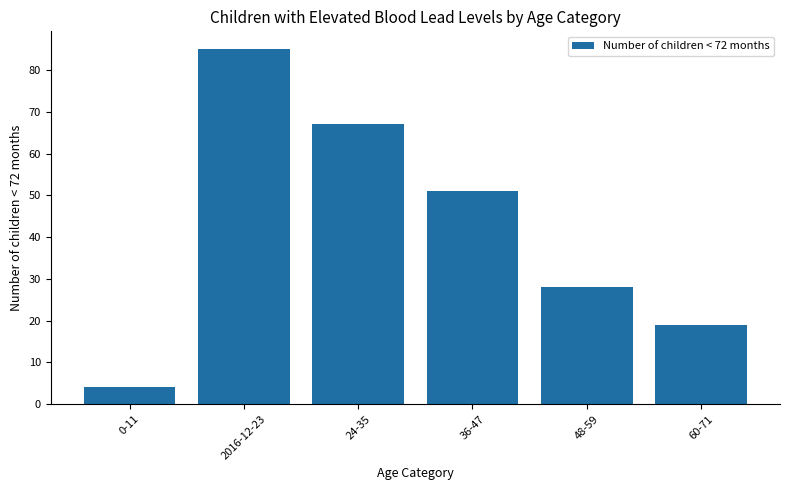

Are the bars grouped side by side (vs. stacked)?

No